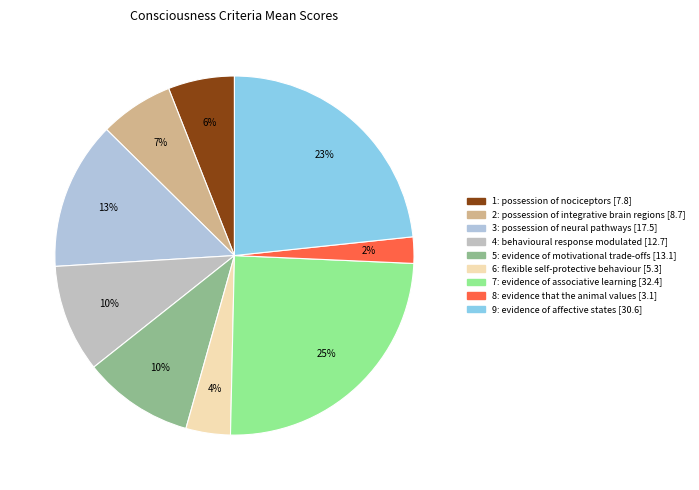

What is the ratio of the value at 6: flexible self-protective behaviour to the value at 4: behavioural response modulated?

0.4